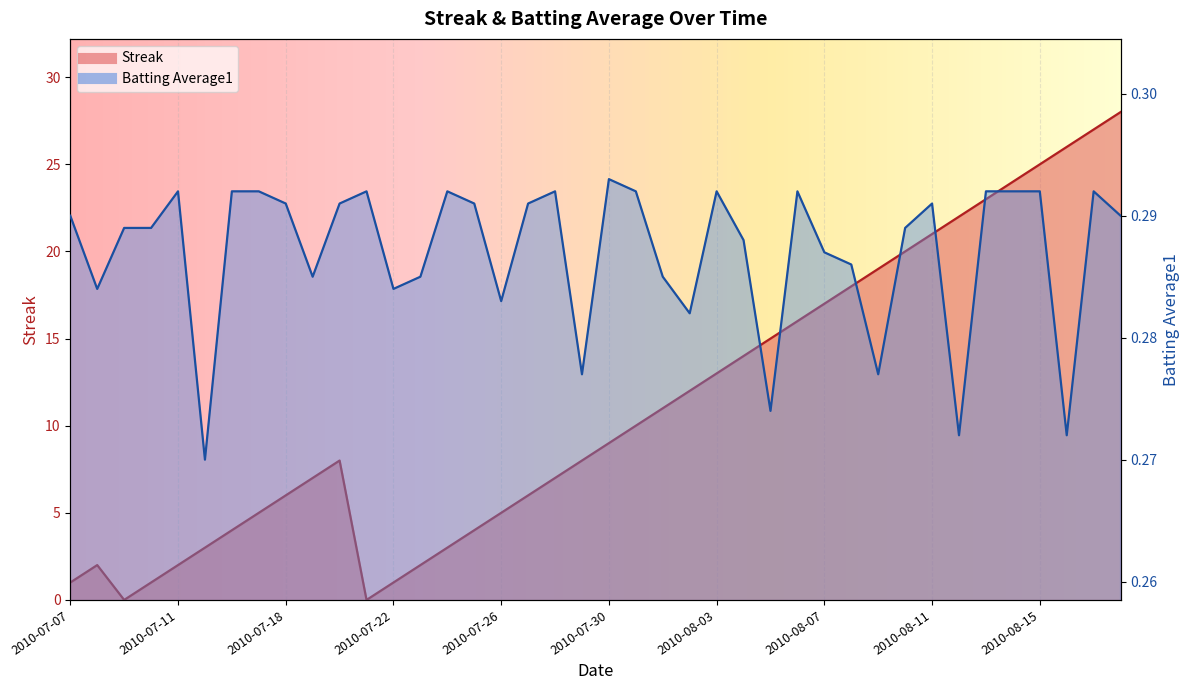

How many data points in Streak are above 9?

19